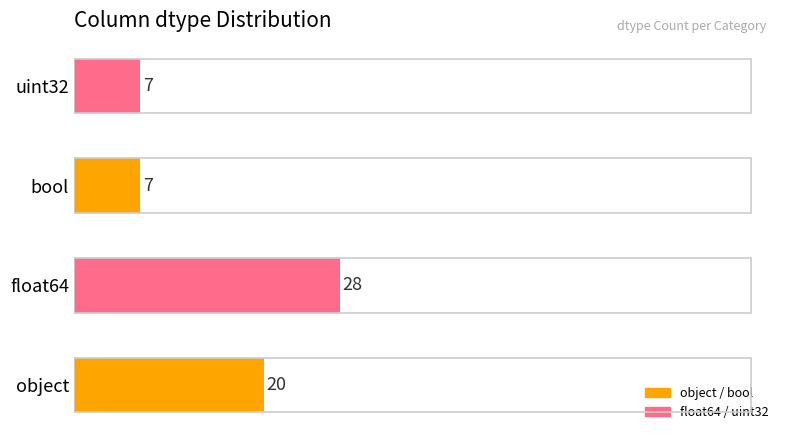

At which label is the value closest to 17?

object